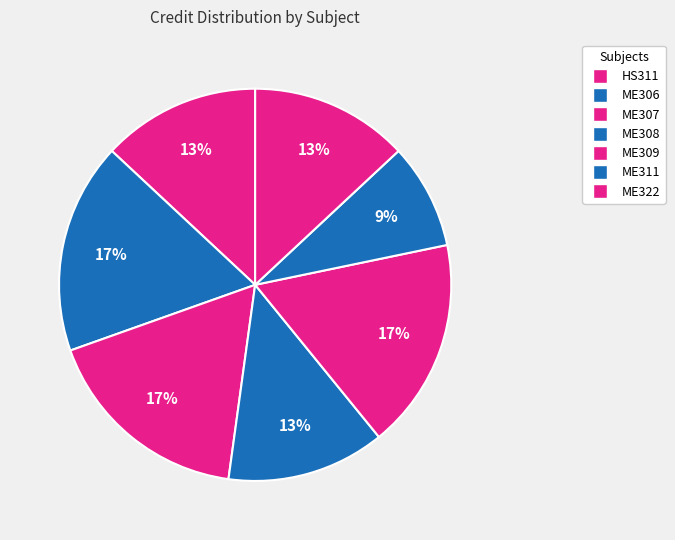

How many segments does this pie chart have?

7